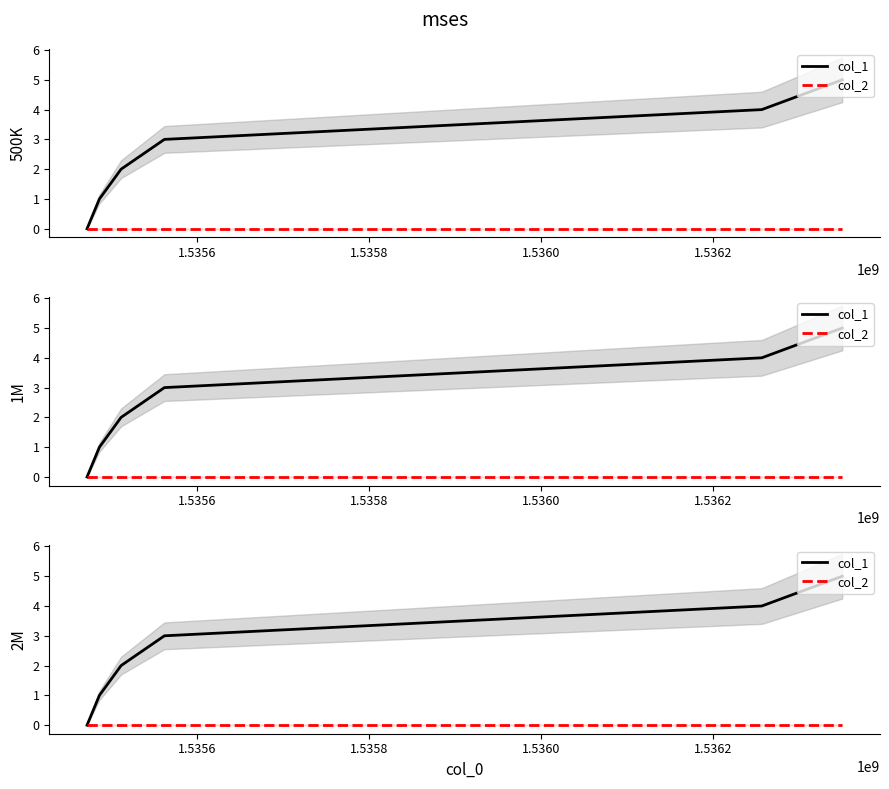

Reading left to right, what are all the values shown in this chart?

col_1: 0	1	2	3	4	5
col_2: 0	0	0	0	0	0